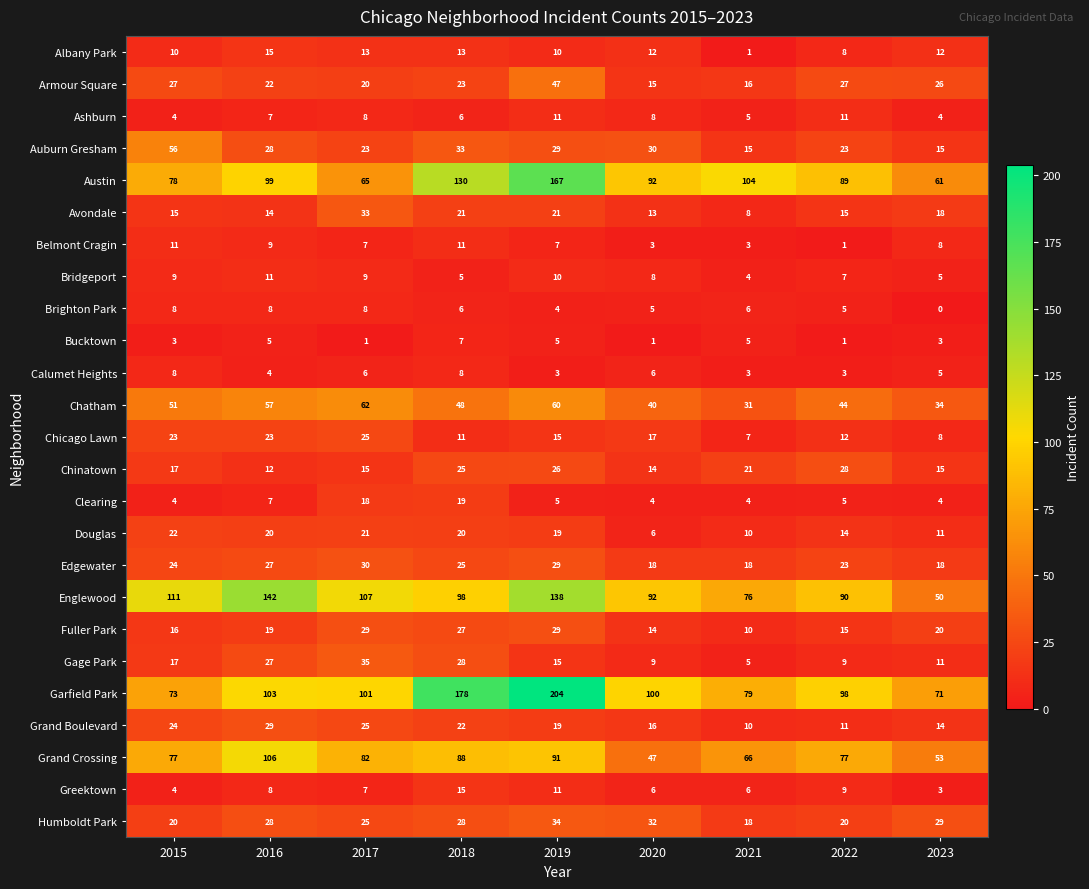

Is it true that Belmont Cragin equals 11 at 2015?

True